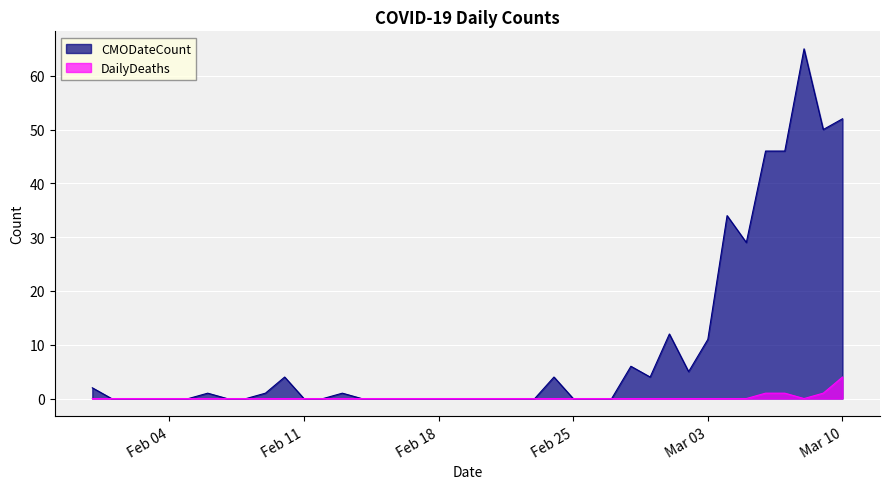

True or false: DailyDeaths and CMODateCount cross at least once.

False